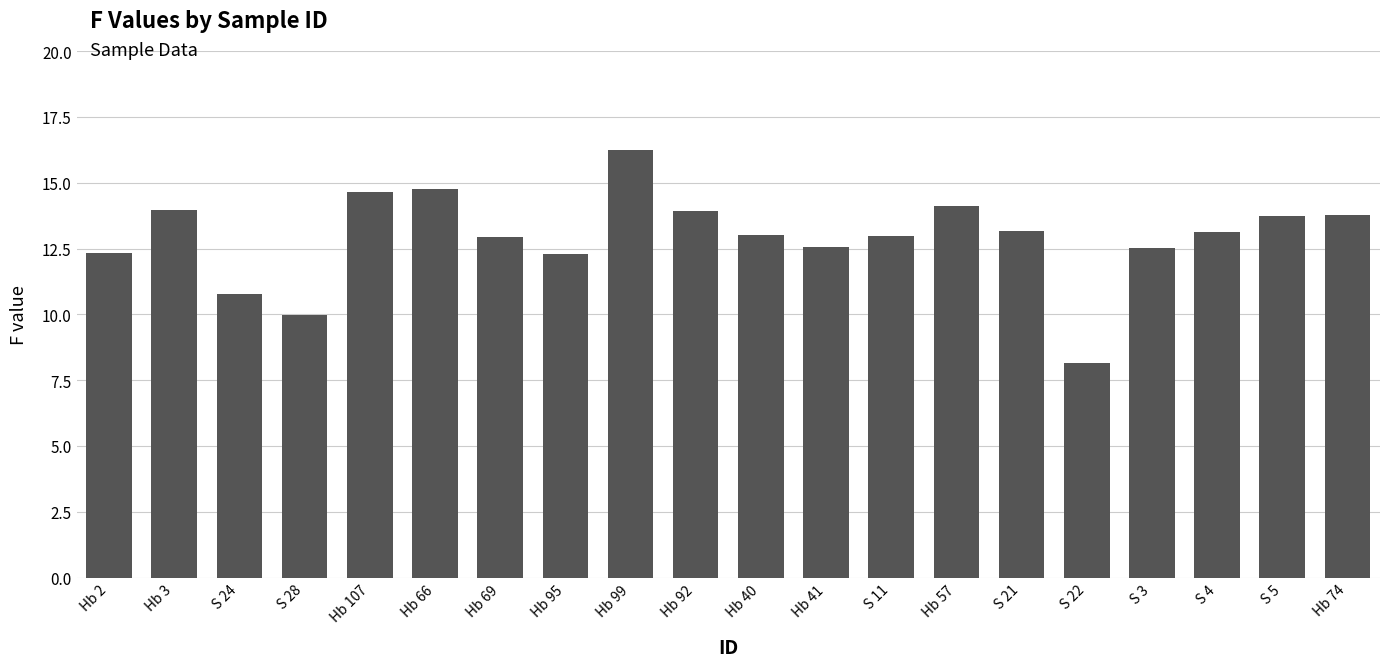

Which category has the lowest value across all series?

S 22